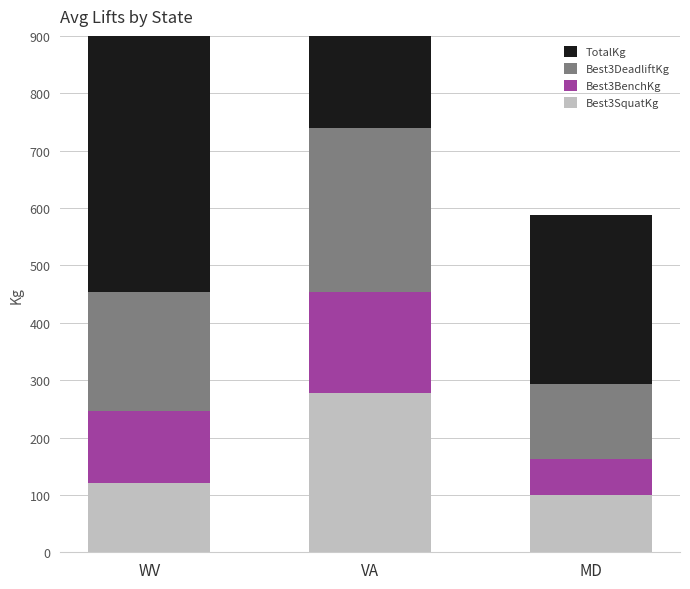

At how many categories does at least one series exceed 679?

1